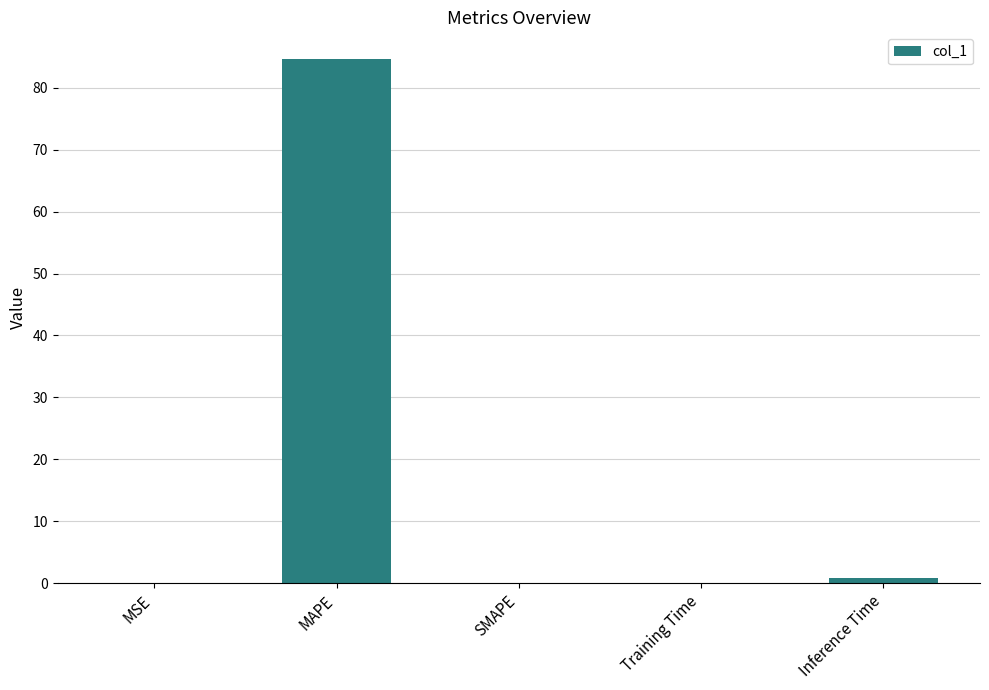

Between MAPE and SMAPE, which is larger?

MAPE